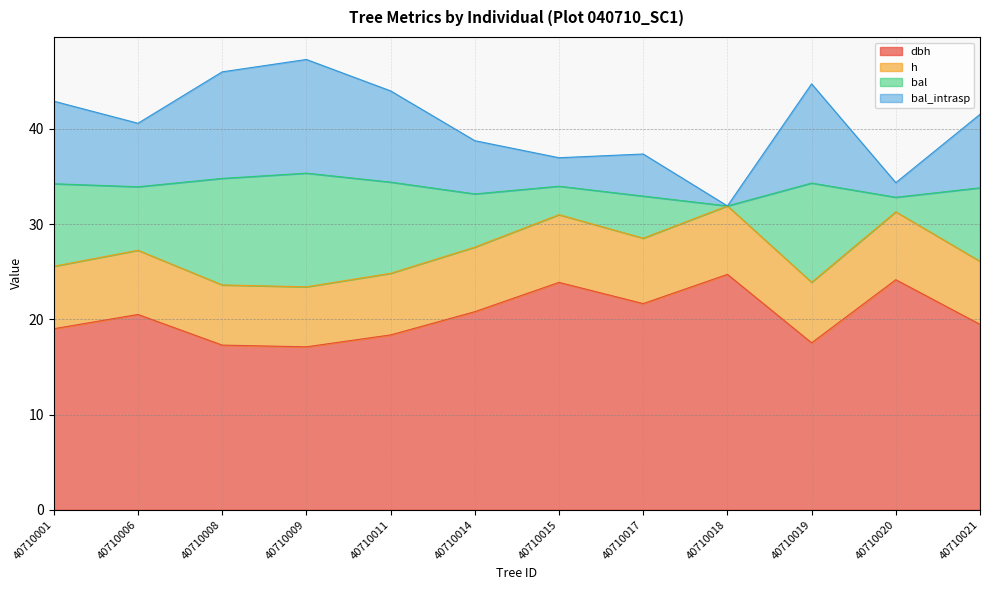

Between 40710001 and 40710019, which series saw the biggest shift?

bal